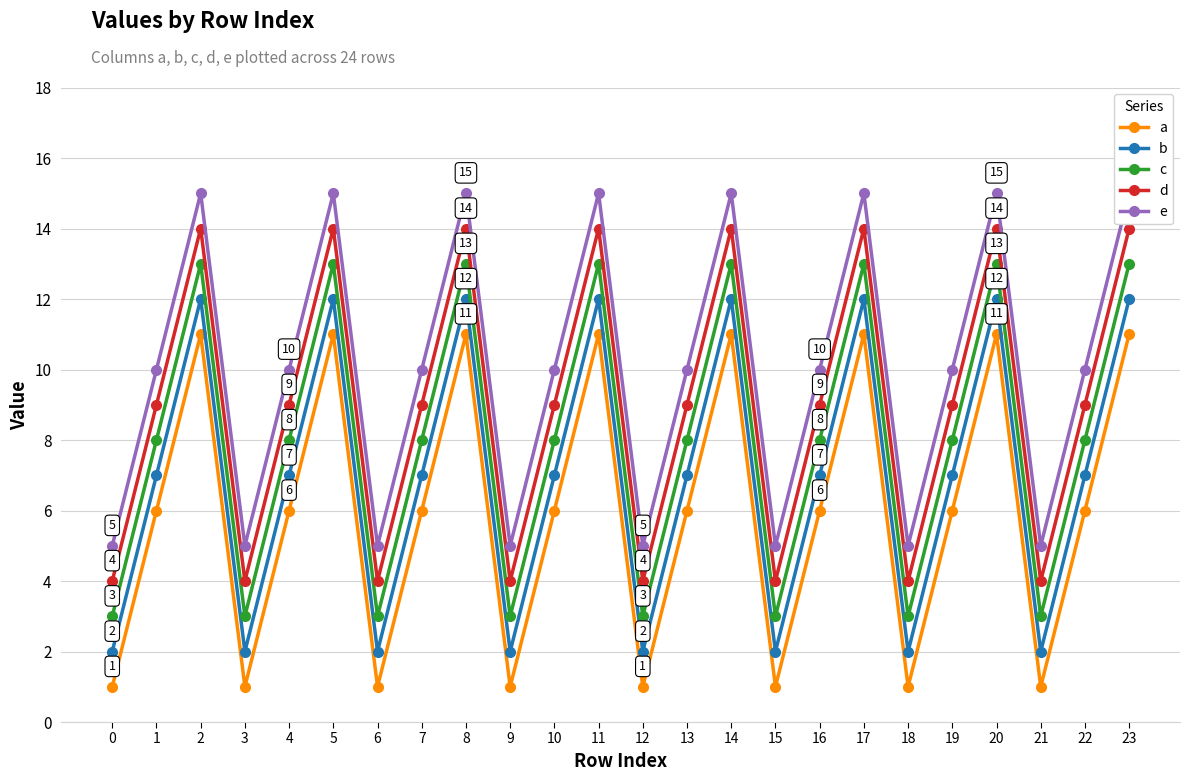

True or false: e and b cross at least once.

False